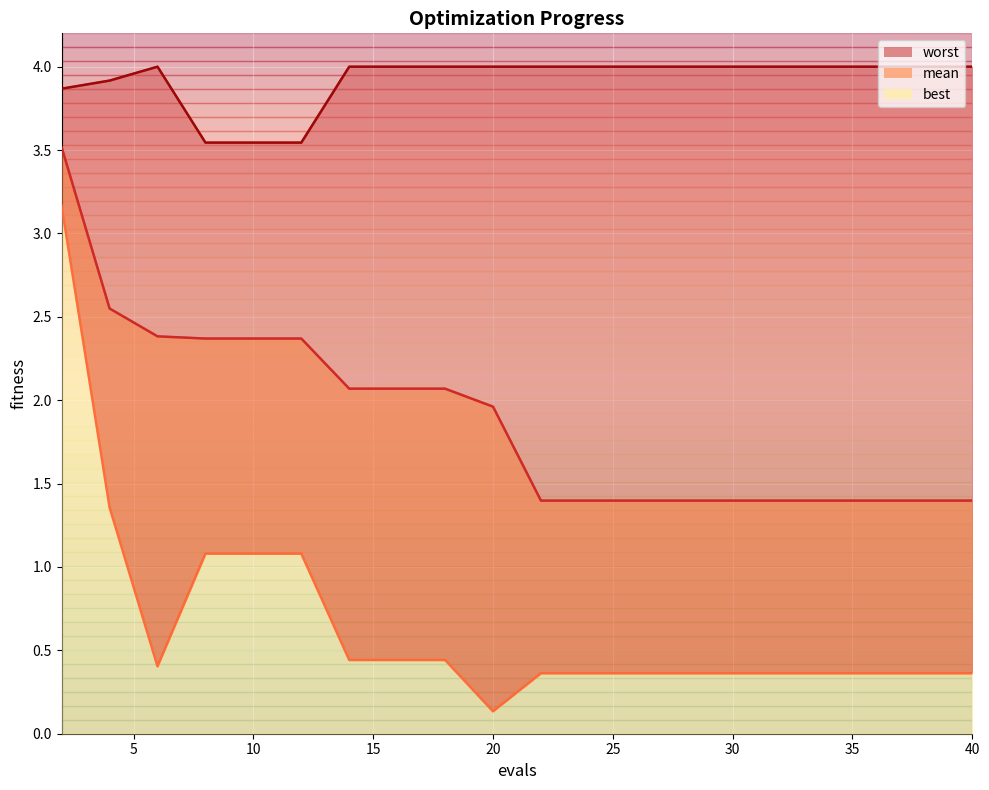

At which label is worst closest to 3?

8